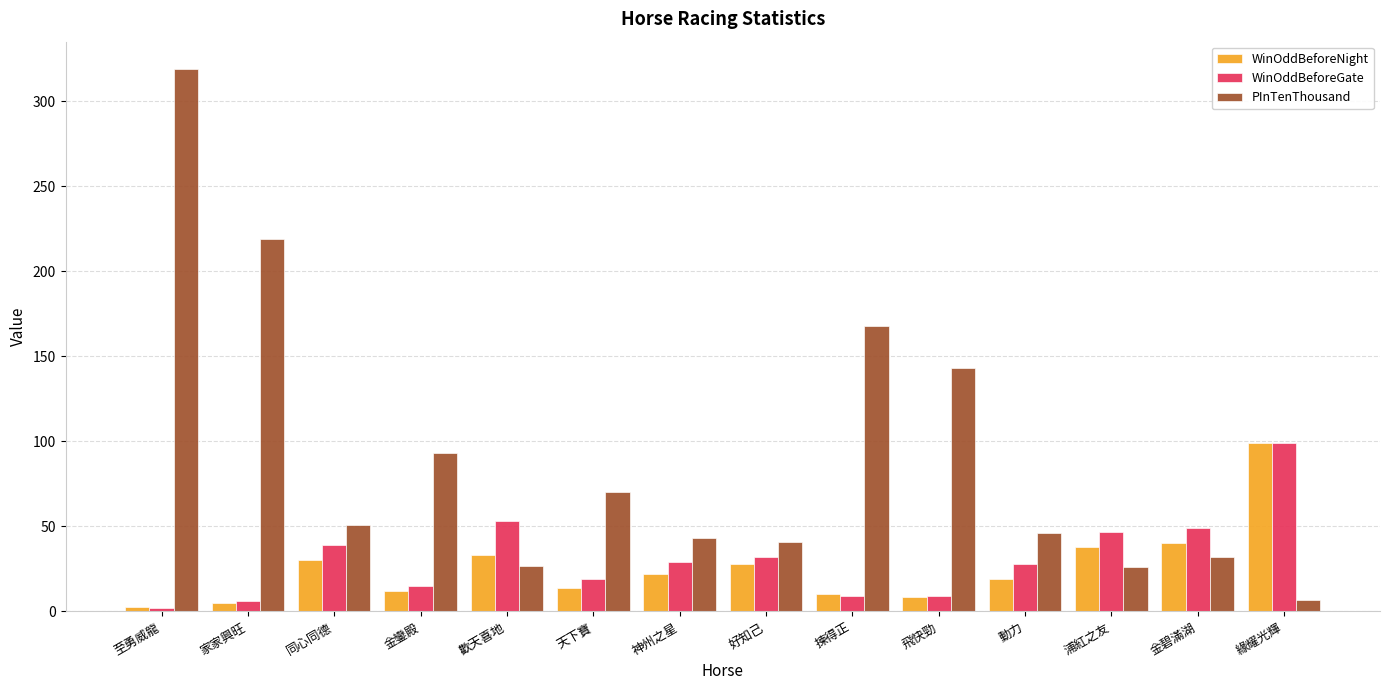

What is the difference between the maximum and minimum values in the WinOddBeforeNight series?

96.6